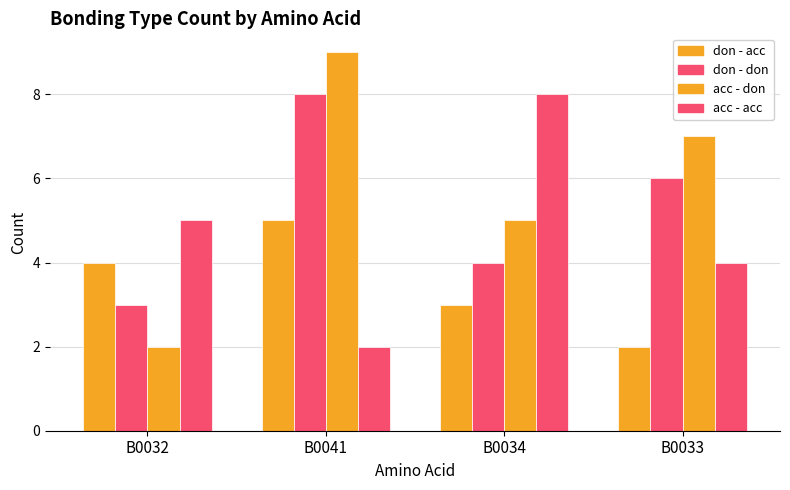

Does the chart contain stacked bars?

No